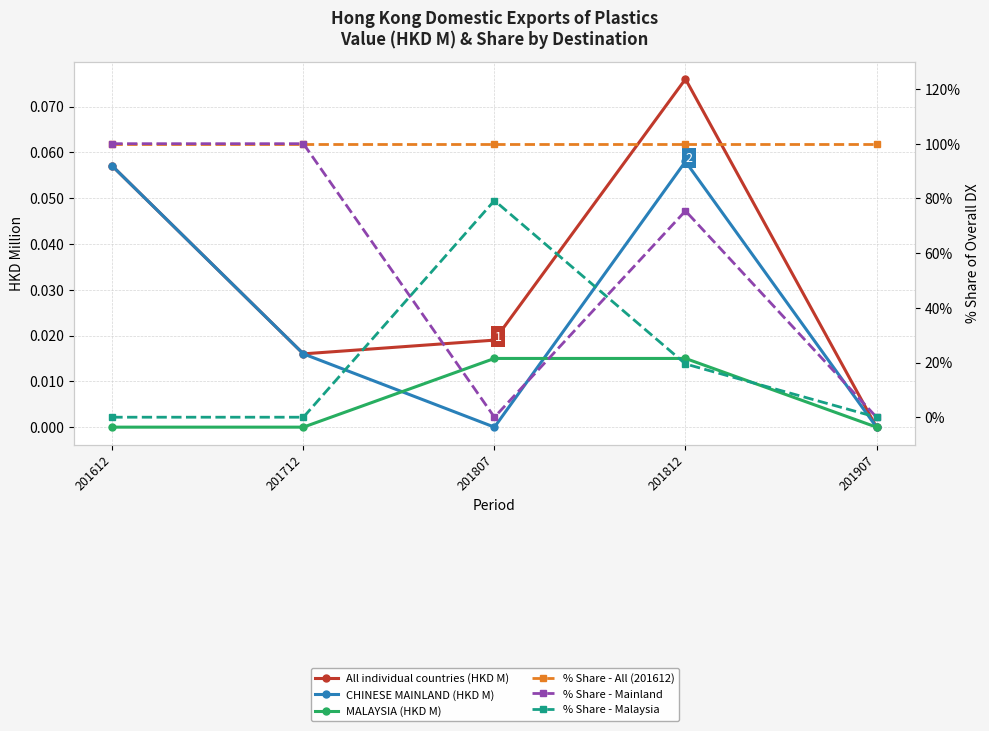

At which label is % Share - All (201612) closest to 100?

201612